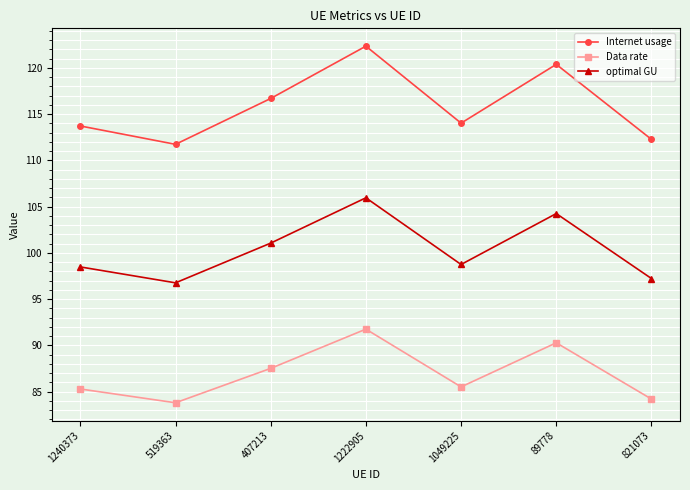

What is the highest value of the optimal GU series?

105.9